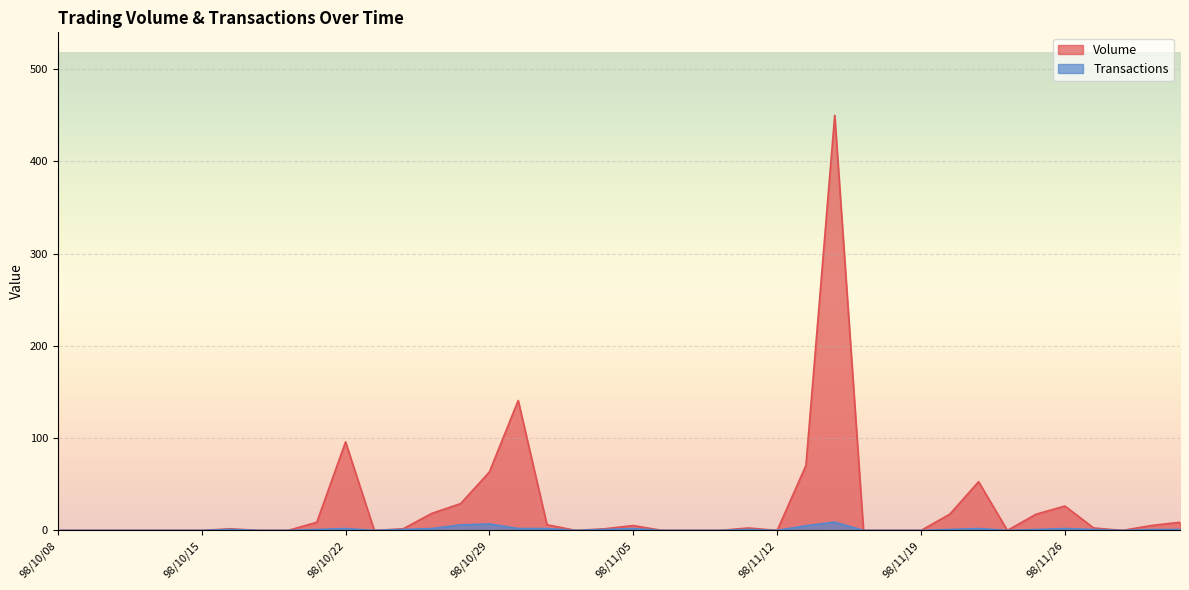

Is the value of Volume at 98/10/15 greater than the value of Transactions at 98/11/16?

No